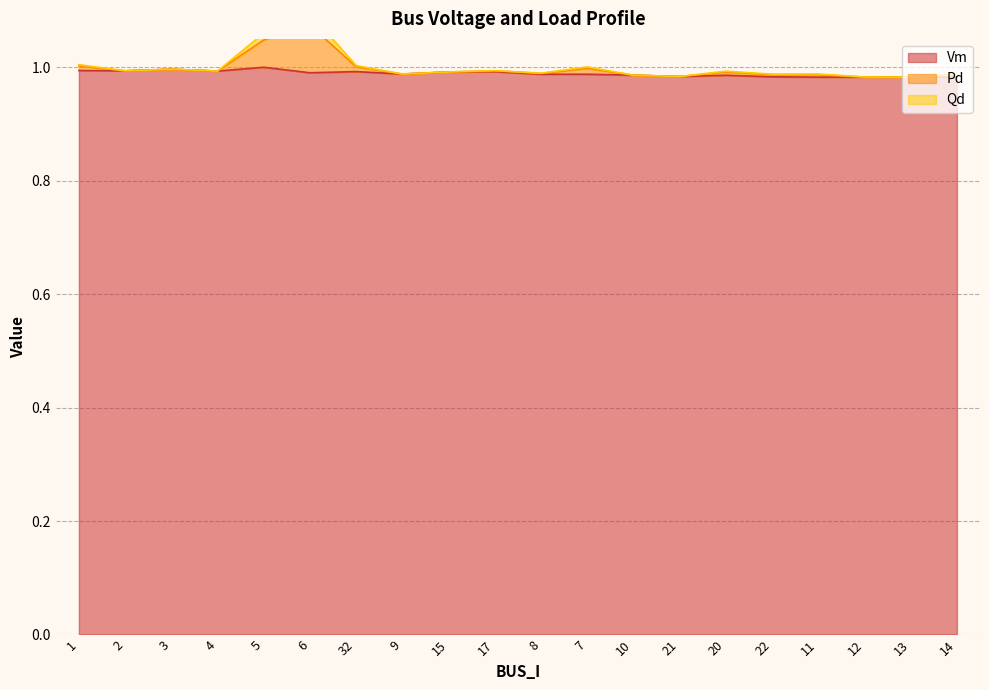

List the labels in order of Vm value, largest first.

5, 3, 1, 2, 4, 32, 17, 15, 6, 9, 7, 8, 10, 20, 21, 22, 14, 12, 13, 11